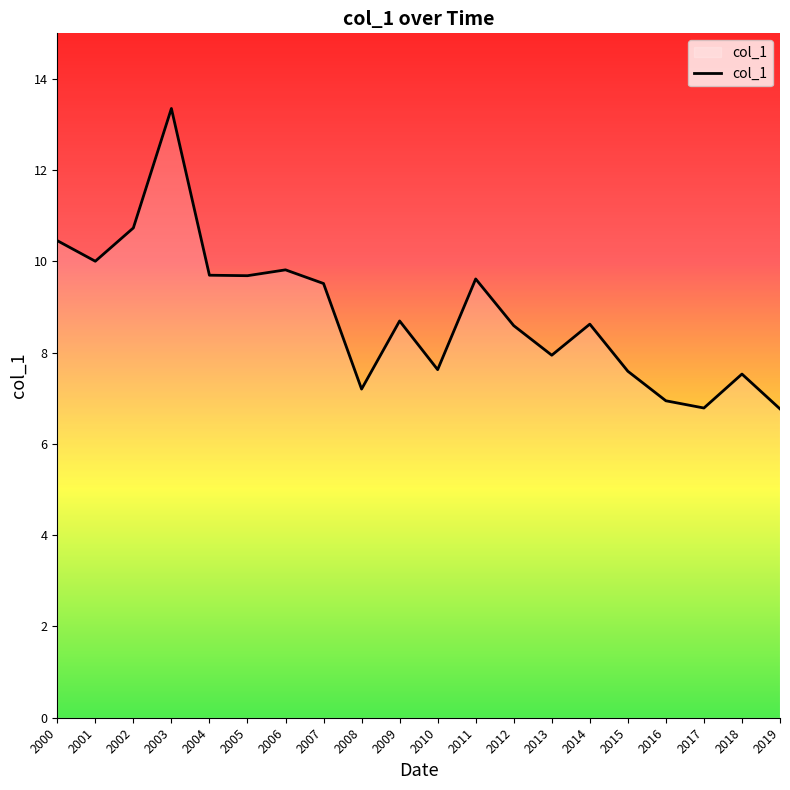

Approximately how many times larger is the value at 2001 compared to 2007?

1.1